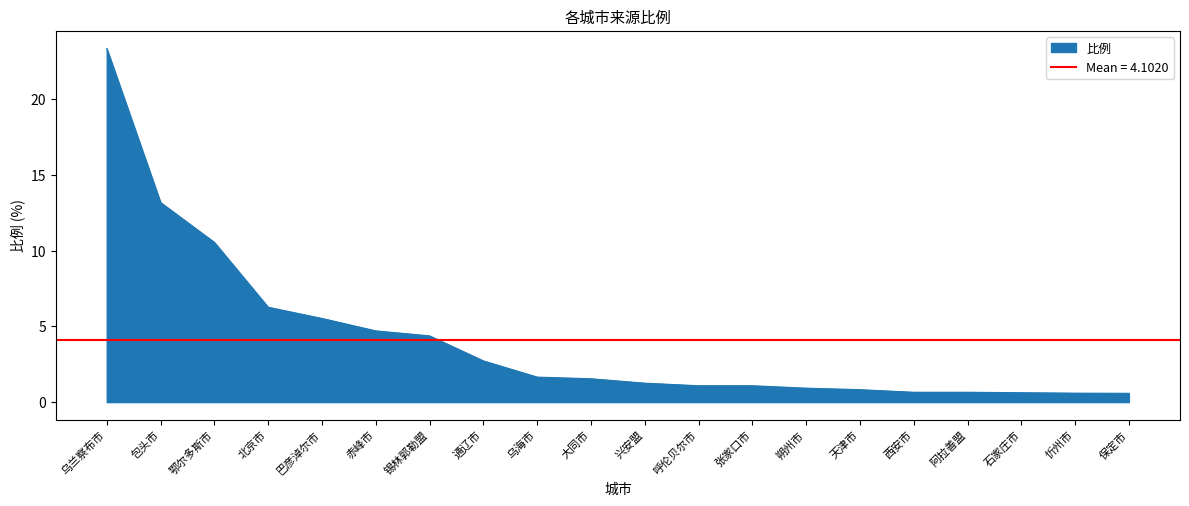

List the labels in order of value, smallest first.

保定市, 忻州市, 石家庄市, 西安市, 阿拉善盟, 天津市, 朔州市, 呼伦贝尔市, 张家口市, 兴安盟, 大同市, 乌海市, 通辽市, 锡林郭勒盟, 赤峰市, 巴彦淖尔市, 北京市, 鄂尔多斯市, 包头市, 乌兰察布市